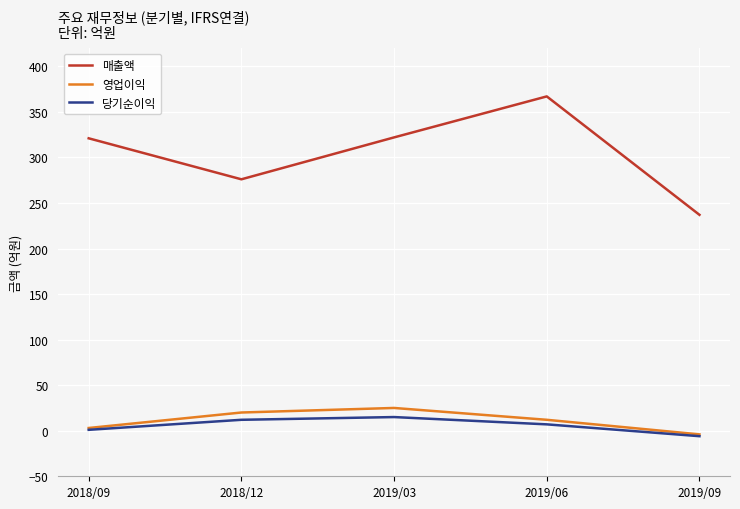

What is the maximum value for 매출액?

367